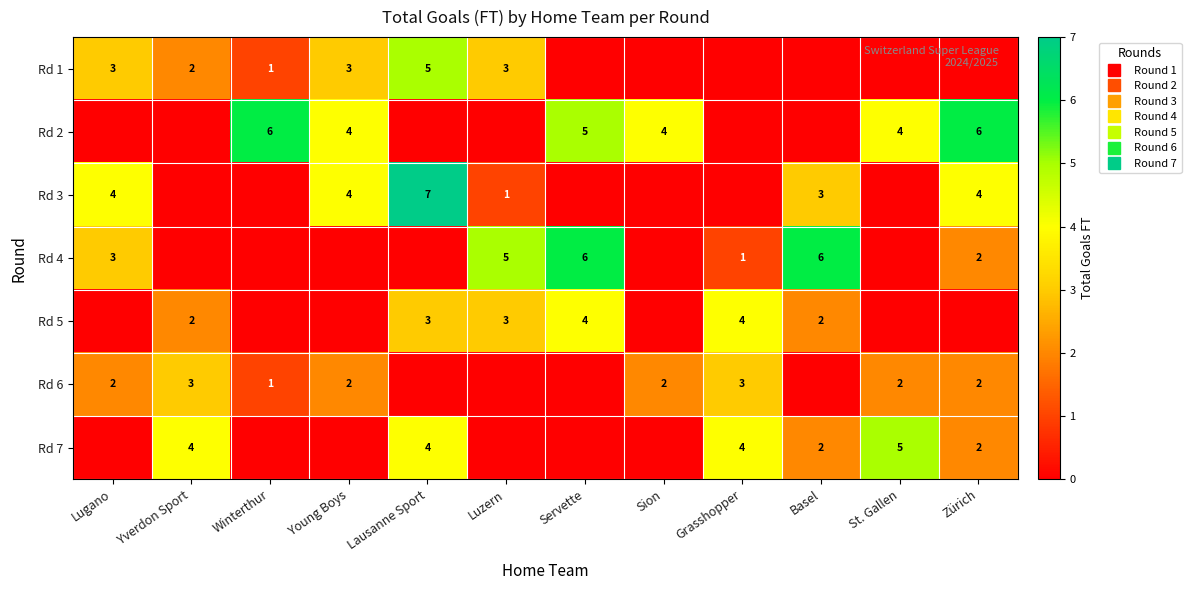

The value of Rd 4 at Basel is 8. True or false?

False